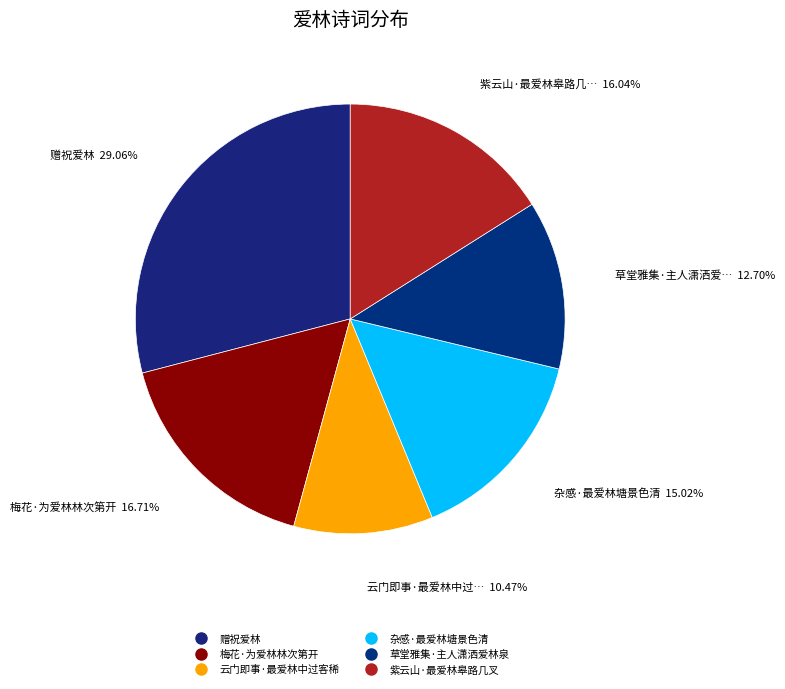

To the nearest percent, what is the difference between the largest and smallest slice percentages?

19%